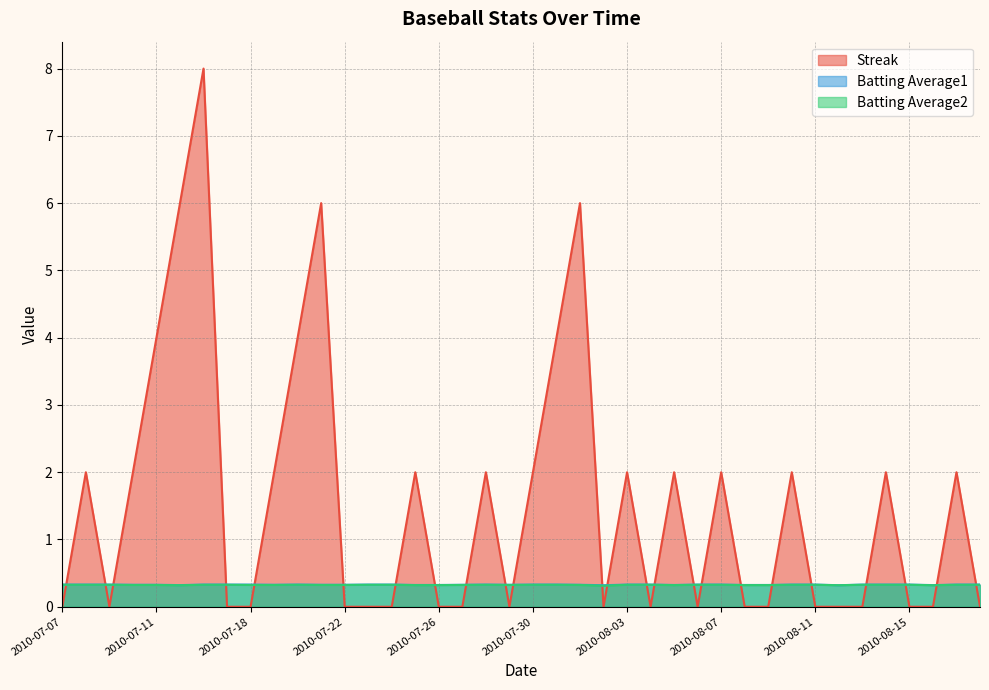

Reading left to right, what are all the values shown in this chart?

Streak: 0.0	2.0	0.0	2.0	4.0	6.0	8.0	0.0	0.0	2.0	4.0	6.0	0.0	0.0	0.0	2.0	0.0	0.0	2.0	0.0	2.0	4.0	6.0	0.0	2.0	0.0	2.0	0.0	2.0	0.0	0.0	2.0	0.0	0.0	0.0	2.0	0.0	0.0	2.0	0.0
Batting Average1: 0.3	0.3	0.3	0.3	0.3	0.3	0.3	0.3	0.3	0.3	0.3	0.3	0.3	0.3	0.3	0.3	0.3	0.3	0.3	0.3	0.3	0.3	0.3	0.3	0.3	0.3	0.3	0.3	0.3	0.3	0.3	0.3	0.3	0.3	0.3	0.3	0.3	0.3	0.3	0.3
Batting Average2: 0.3	0.3	0.3	0.3	0.3	0.3	0.3	0.3	0.3	0.3	0.3	0.3	0.3	0.3	0.3	0.3	0.3	0.3	0.3	0.3	0.3	0.3	0.3	0.3	0.3	0.3	0.3	0.3	0.3	0.3	0.3	0.3	0.3	0.3	0.3	0.3	0.3	0.3	0.3	0.3